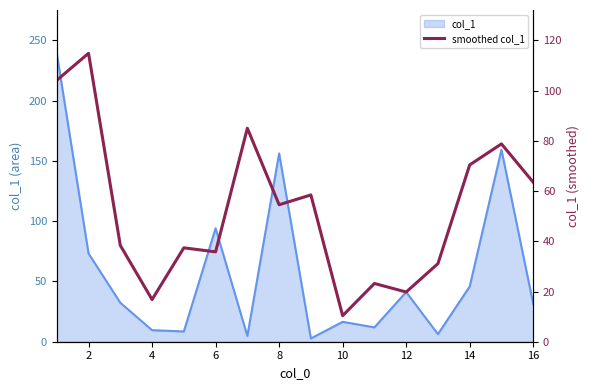

The value at 8 is 35.2. True or false?

False